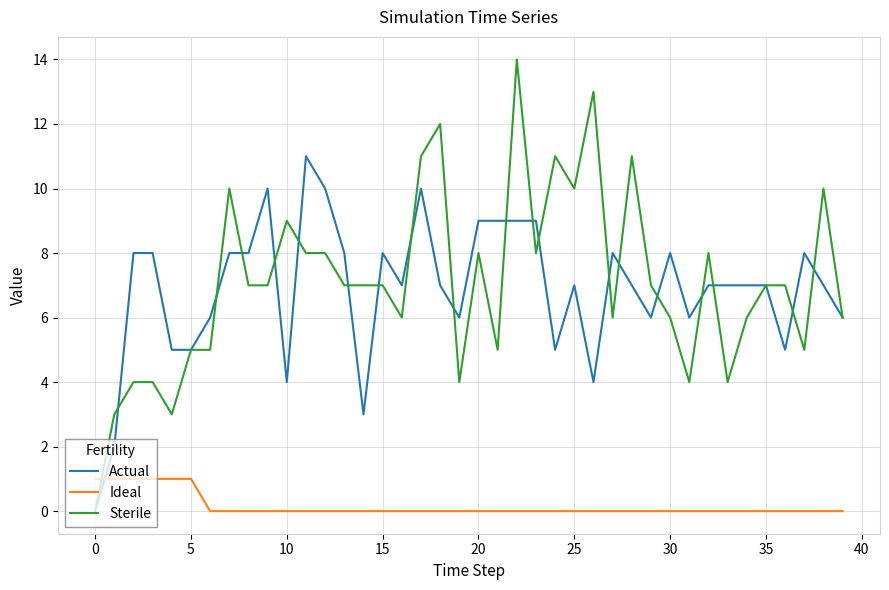

List the series in order of their peak value, lowest first.

Ideal, Actual, Sterile